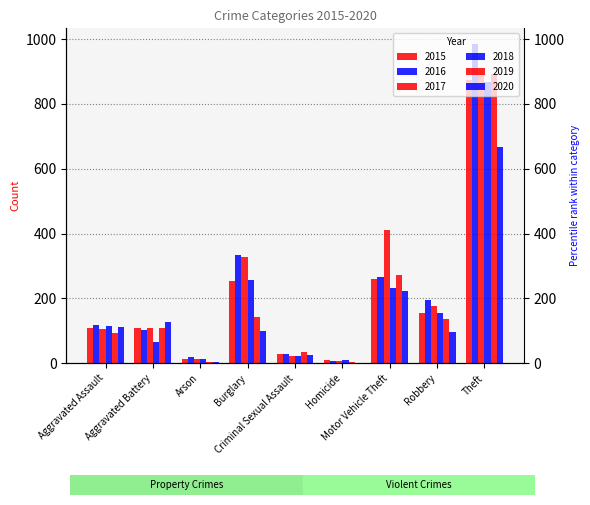

What is the average value of the 2017 series?

230